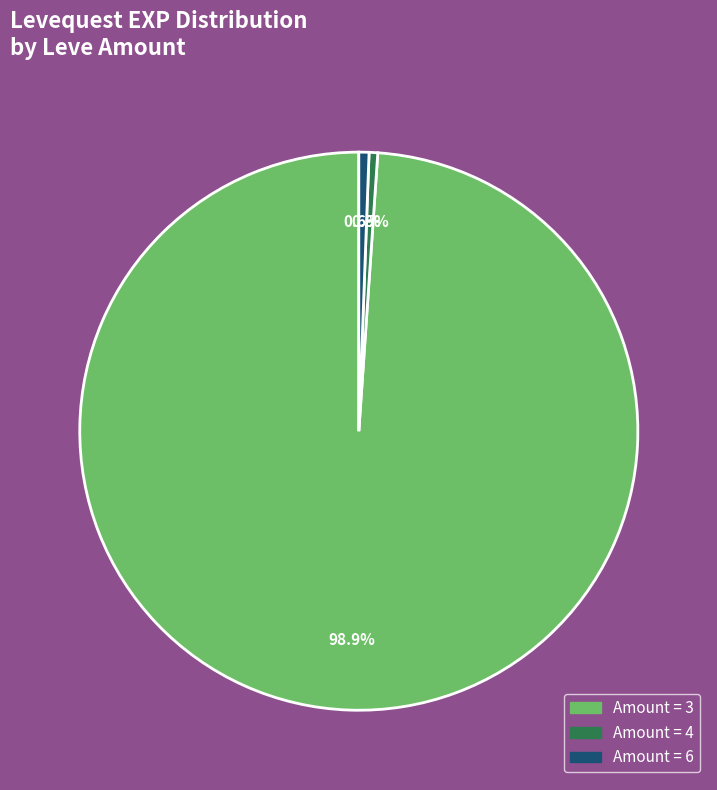

Is there any slice that represents more than half of the pie?

Yes